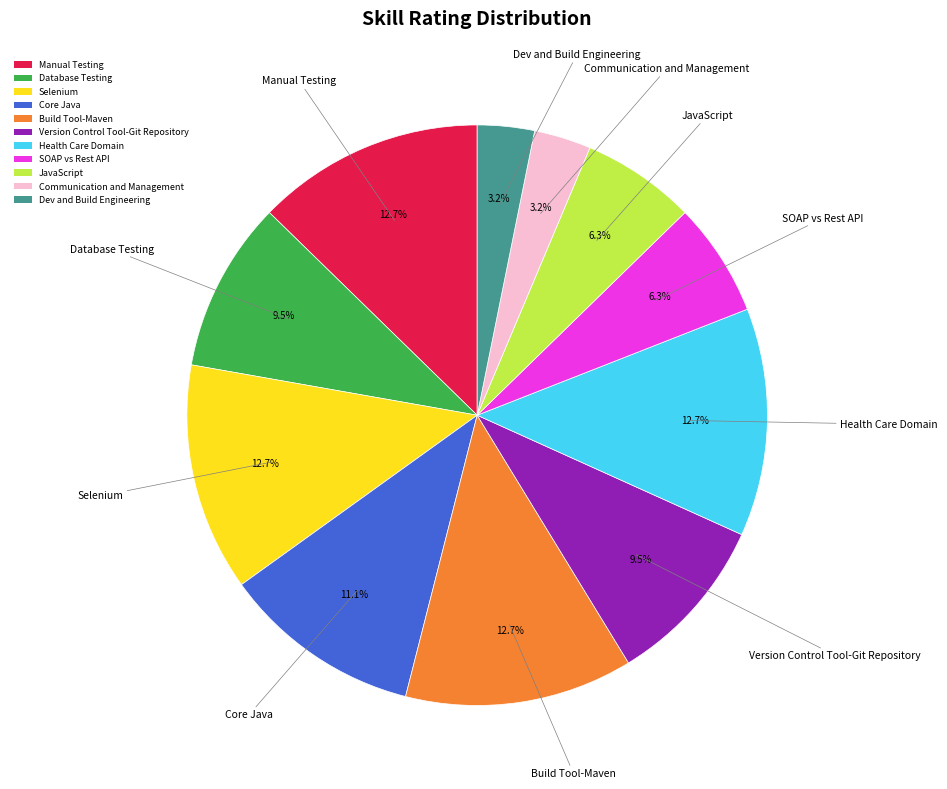

Which has a higher value, Build Tool-Maven or Communication and Management?

Build Tool-Maven